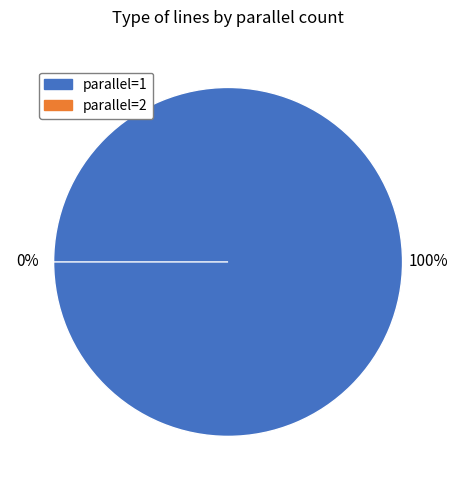

Rank the categories by value from highest to lowest.

parallel=1, parallel=2